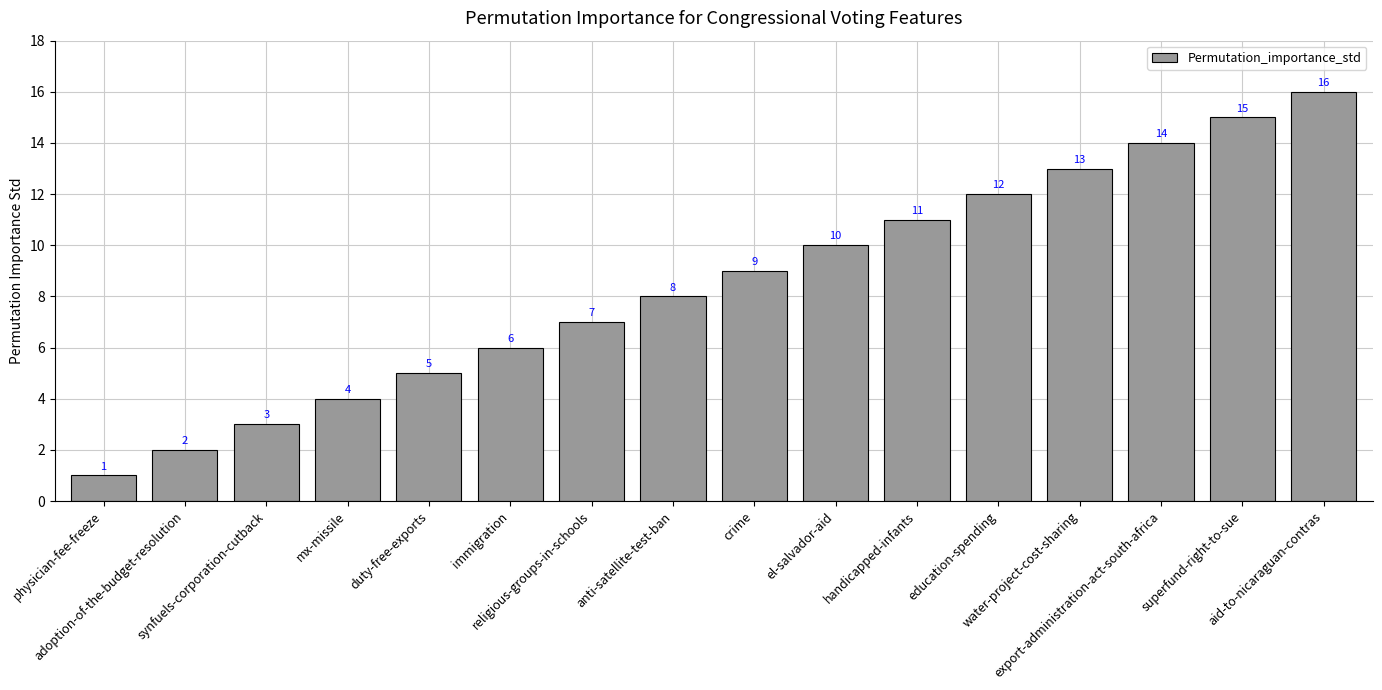

What is the difference between the values at superfund-right-to-sue and education-spending?

3